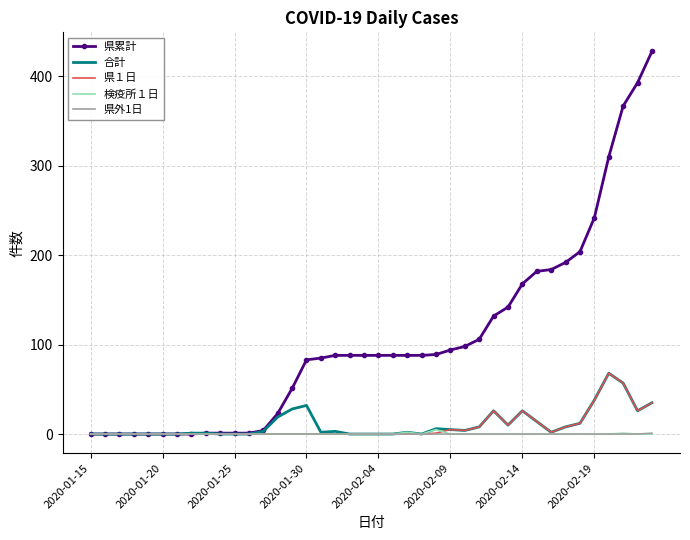

At how many categories does at least one series exceed 361?

3